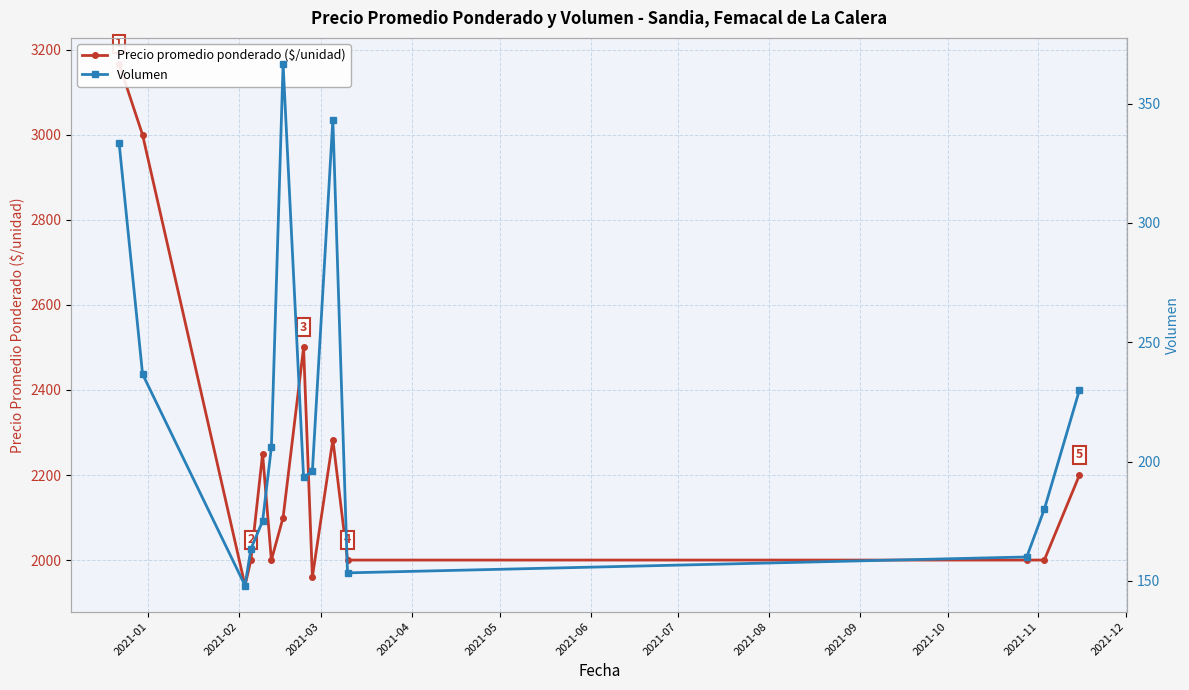

At how many categories does at least one series exceed 2873?

2